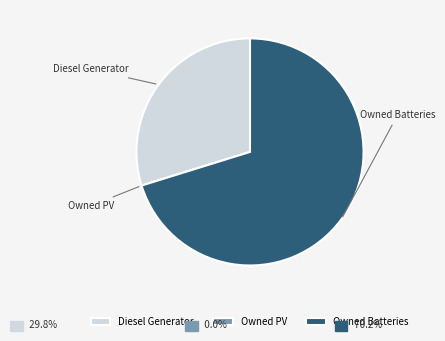

Is it true that Diesel Generator is 30% of the pie?

True